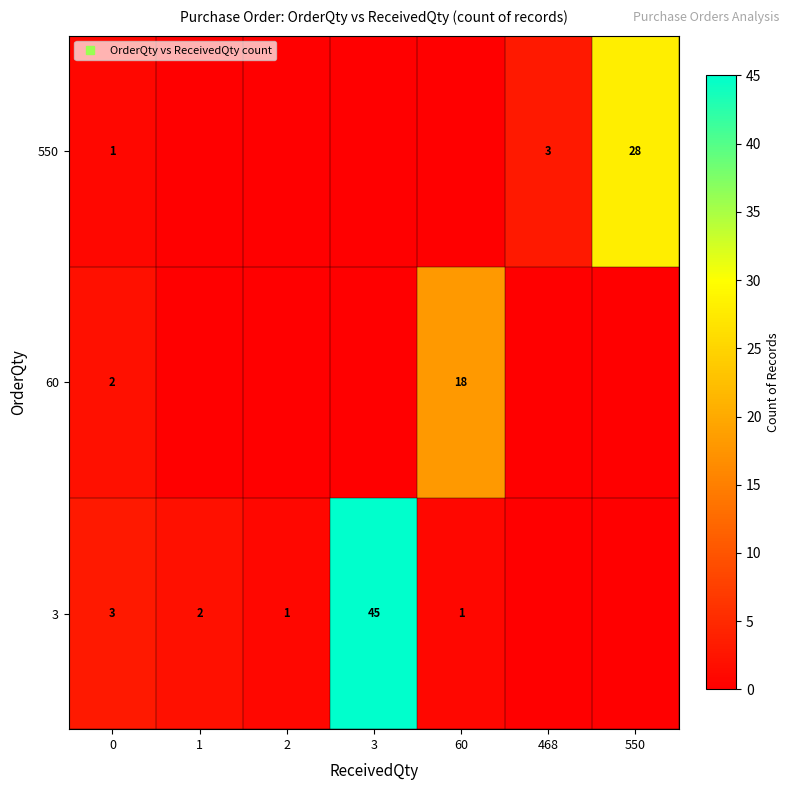

Rank the series at 3 from highest to lowest value.

3, 60, 550